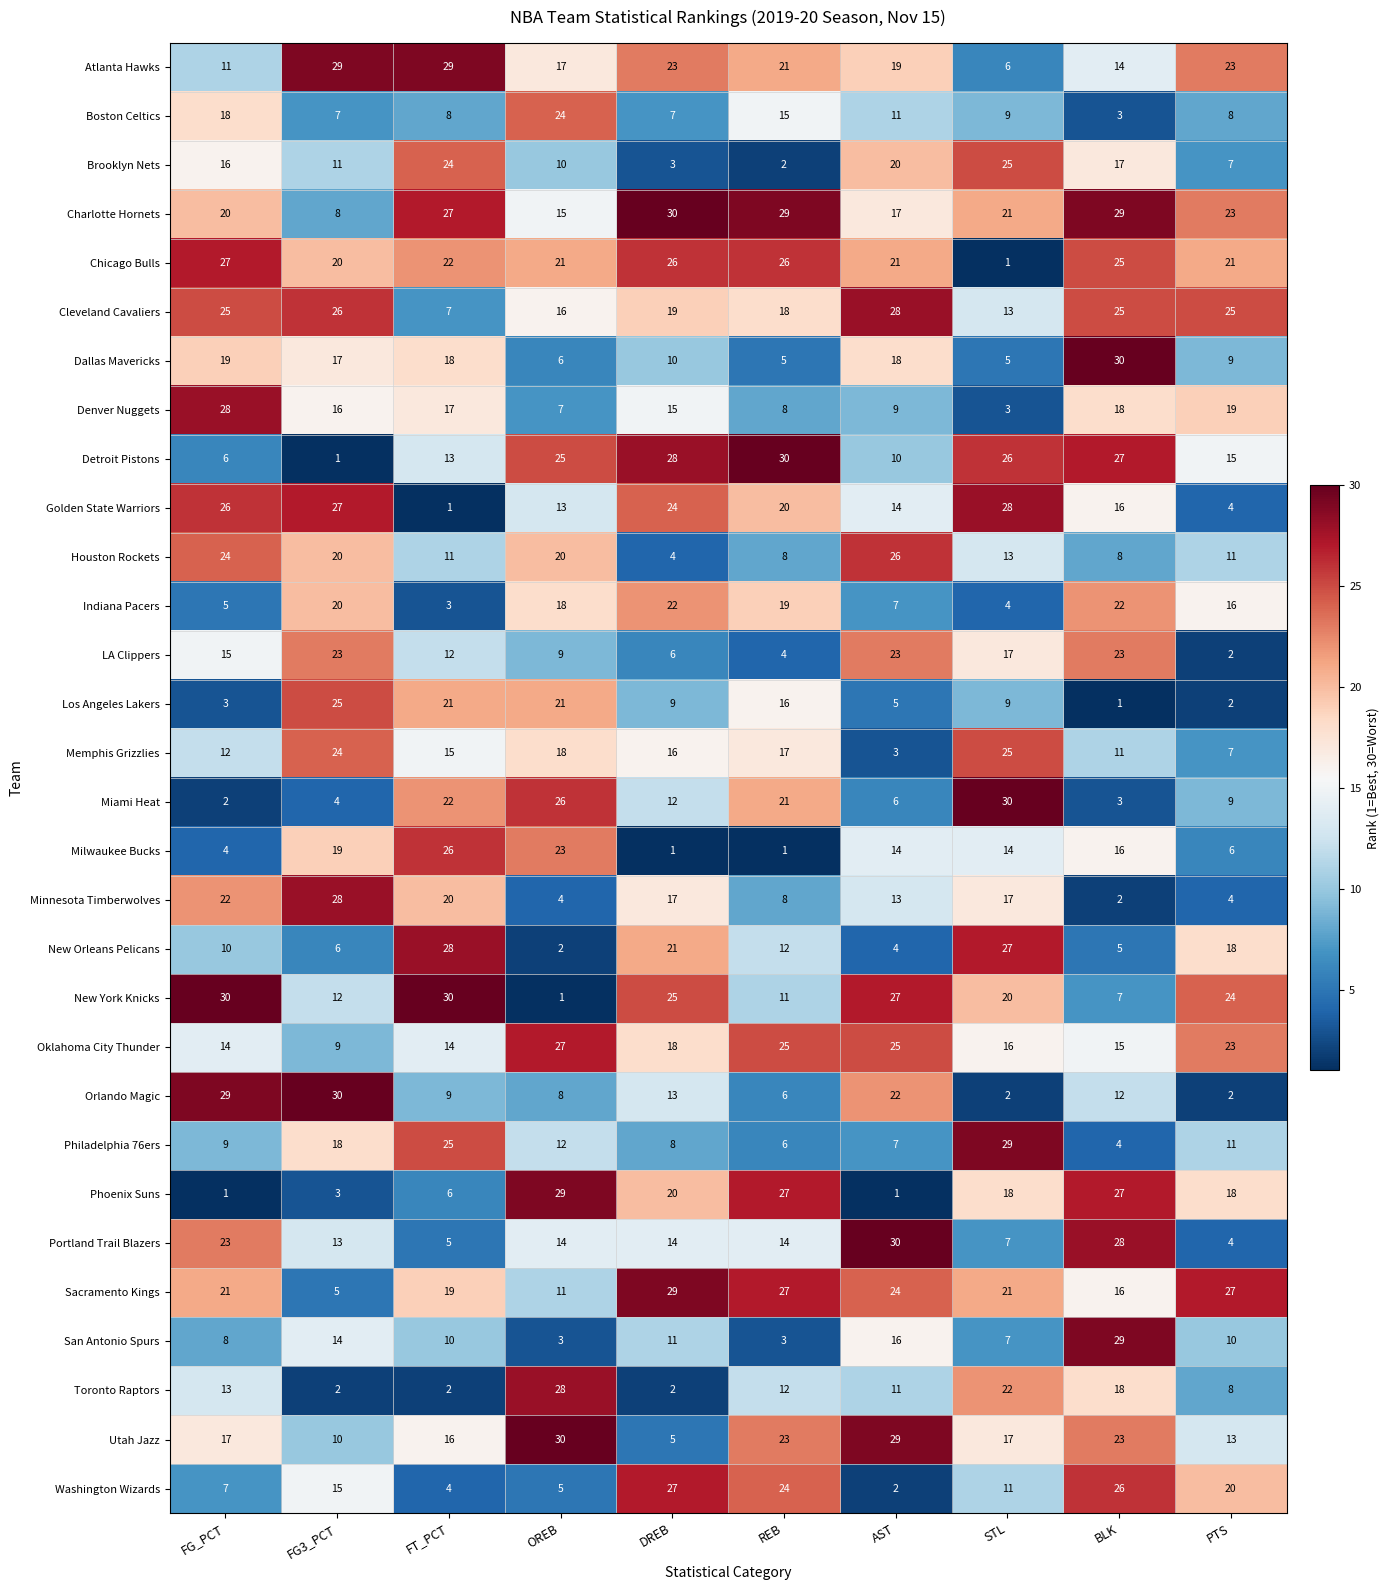

At which label does Dallas Mavericks first exceed 17?

FG_PCT